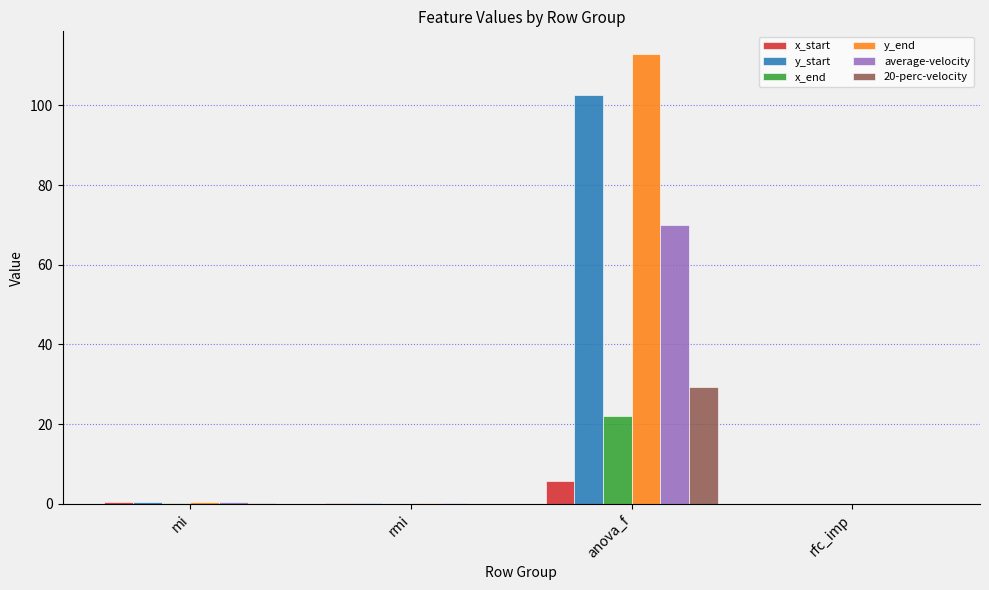

At which category does the chart reach its peak across all series?

anova_f